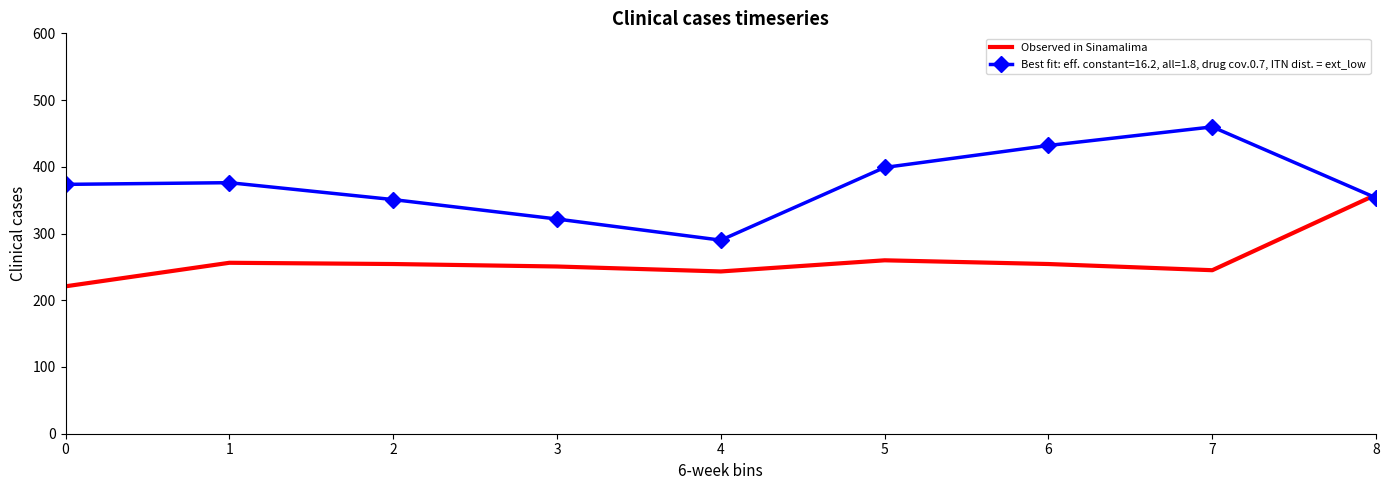

What is the difference between the second highest and minimum values?

39.0